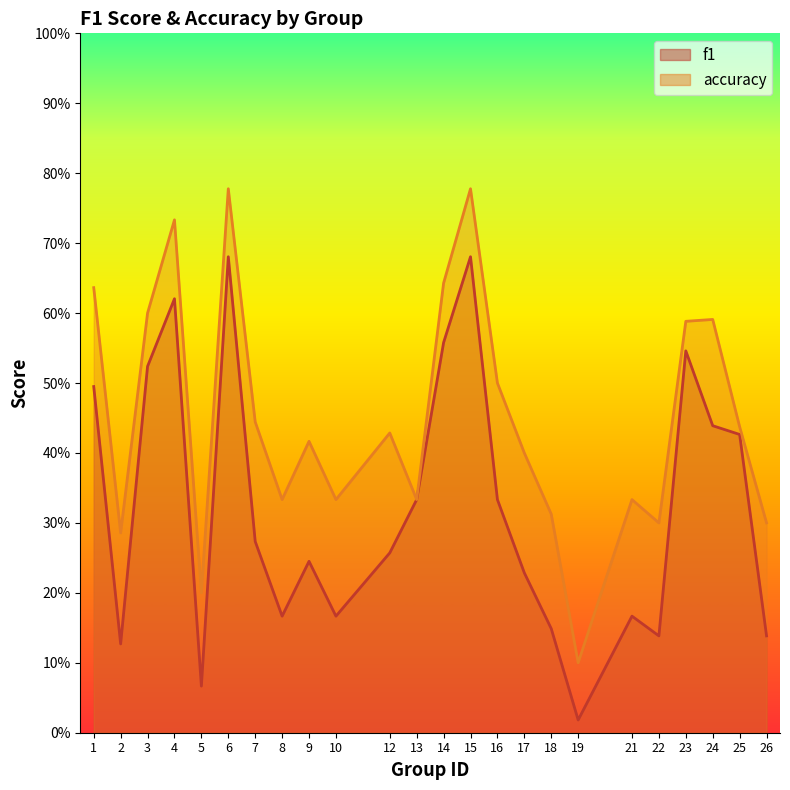

What is the greatest value displayed?

0.8